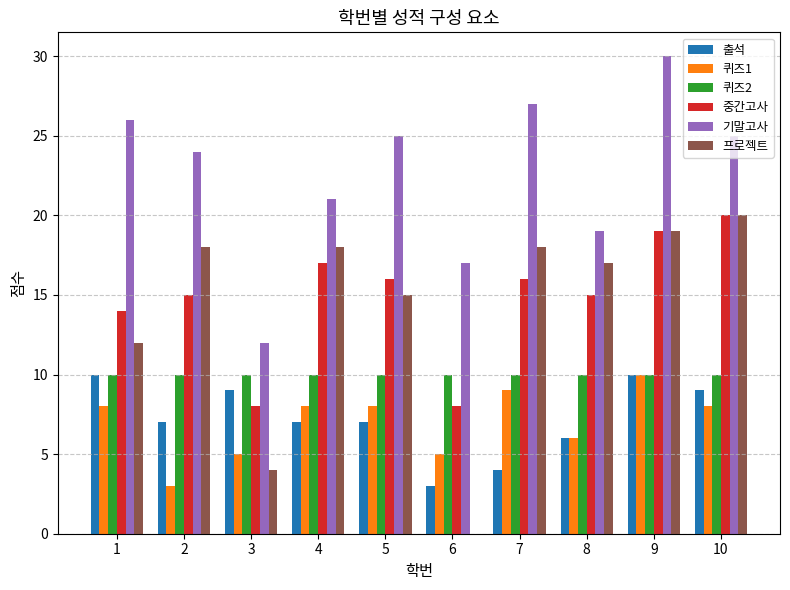

Between 1 and 2, which series saw the biggest shift?

프로젝트